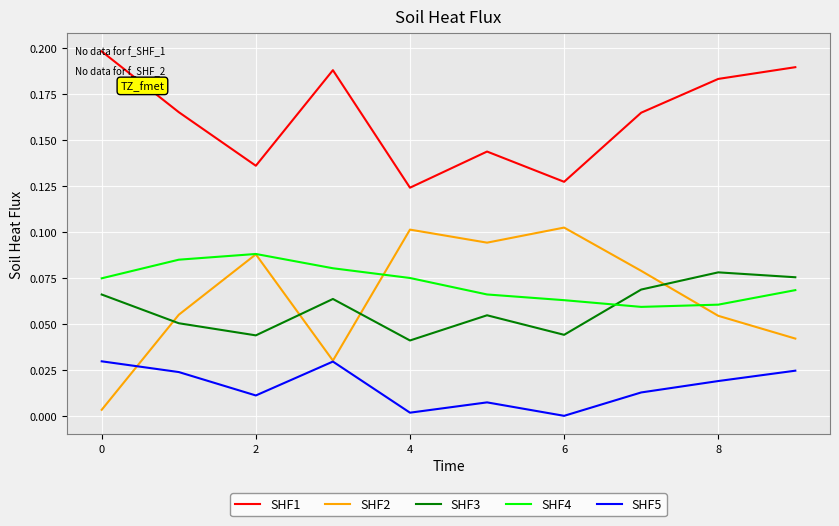

Which series has the largest range (max minus min)?

SHF2